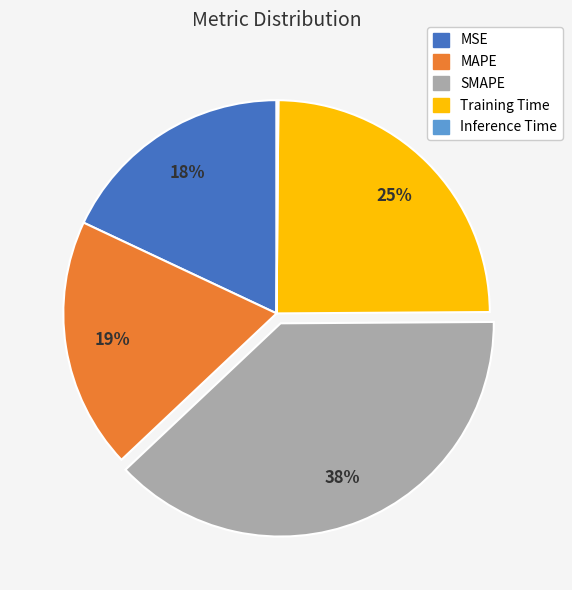

What is the largest slice in the pie chart?

SMAPE